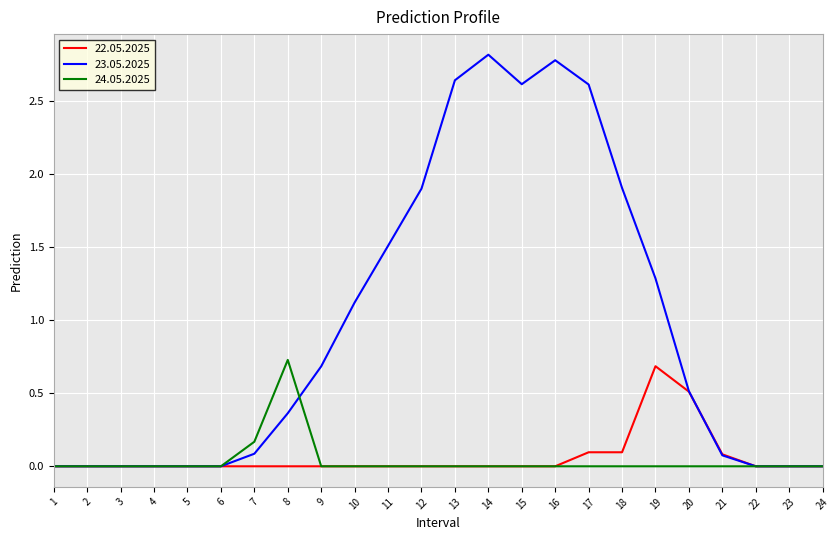

The value of 23.05.2025 at 19 is 1.7. True or false?

False